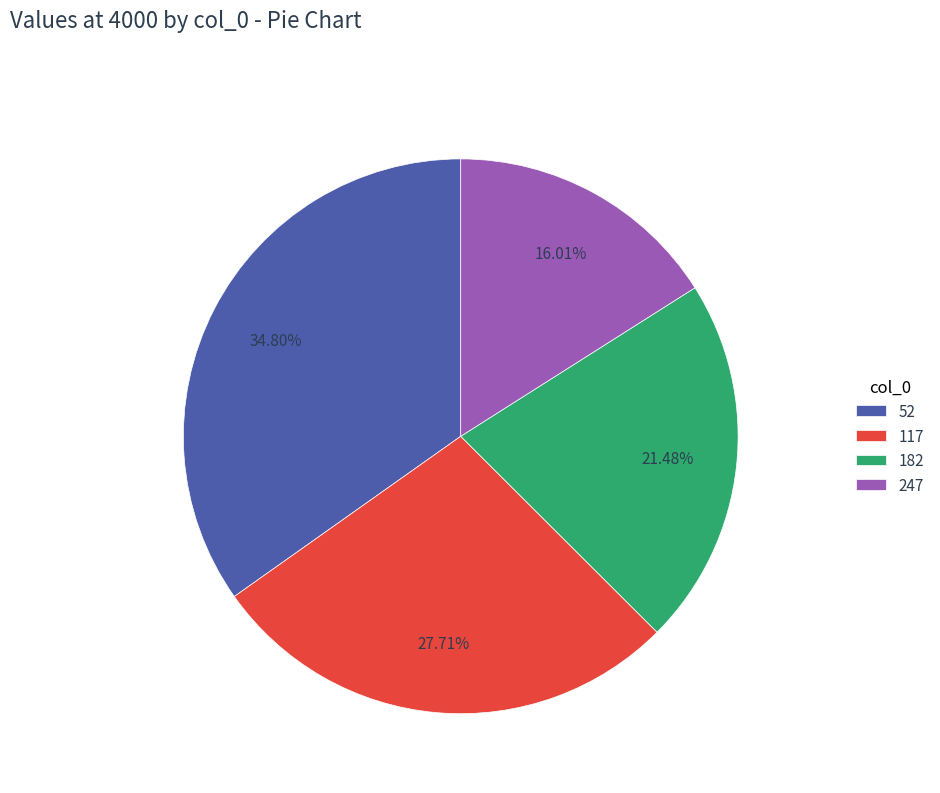

To the nearest percent, what portion does 117 represent?

28%